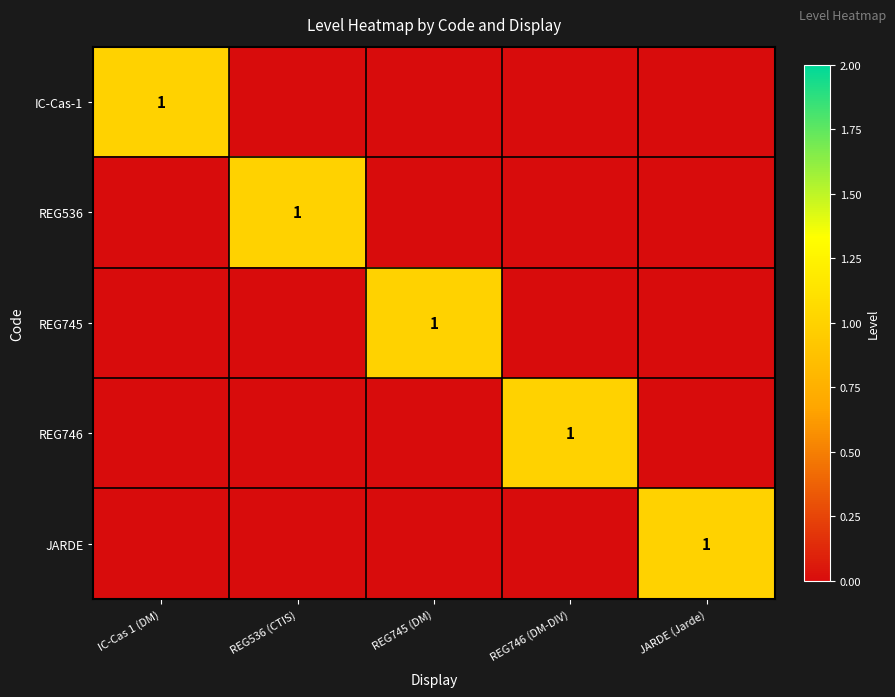

Is it true that IC-Cas-1 equals 1 at IC-Cas 1 (DM)?

True